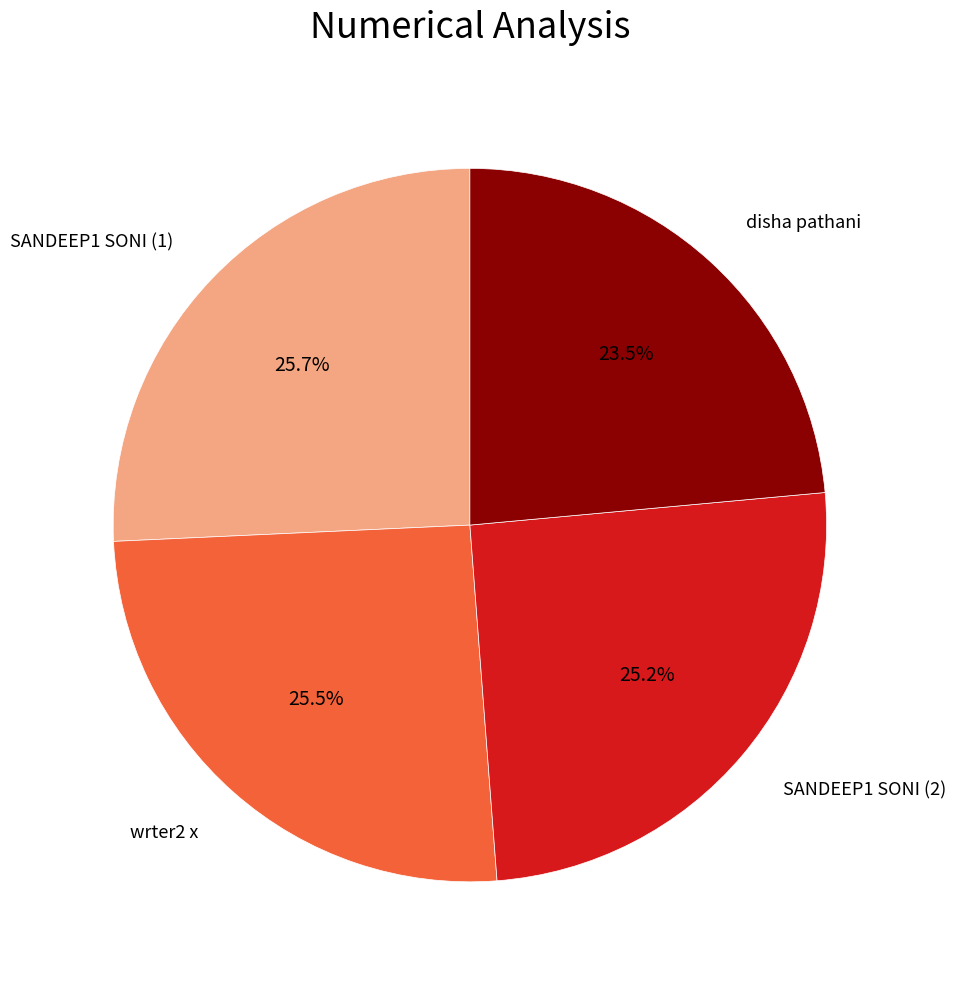

Is there a majority slice in this chart?

No